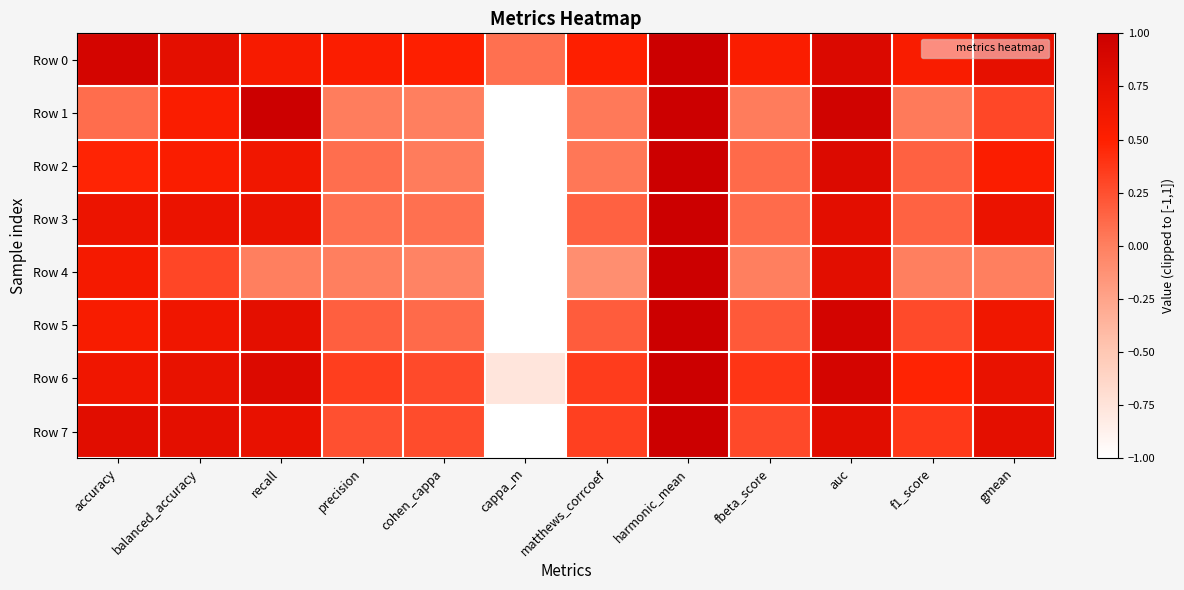

What is the total value across all series at balanced_accuracy?

4.9